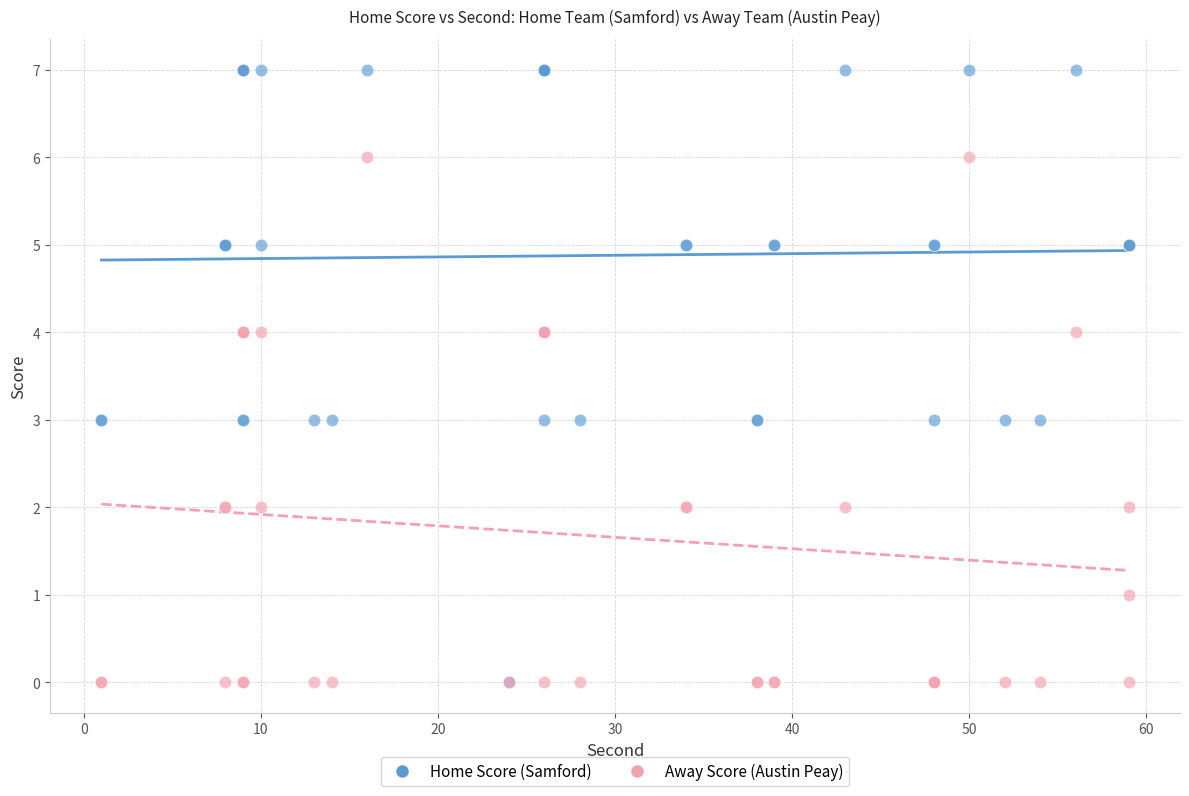

Which series reaches the maximum Y coordinate?

Home Score (Samford)